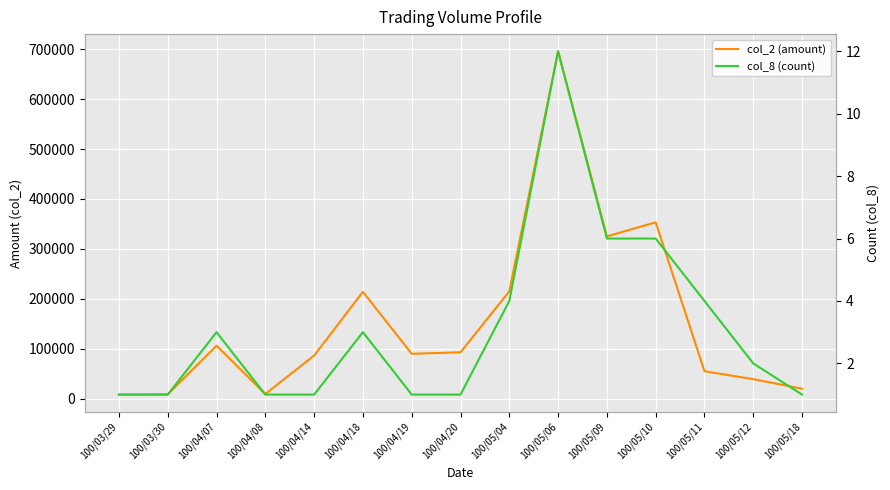

How many data points in col_8 (count) are less than 2?

7